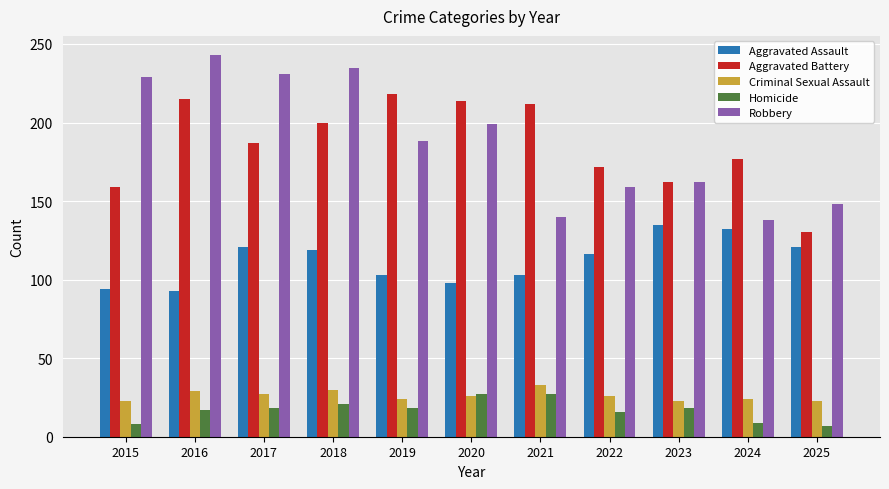

Which series has the largest range (max minus min)?

Robbery